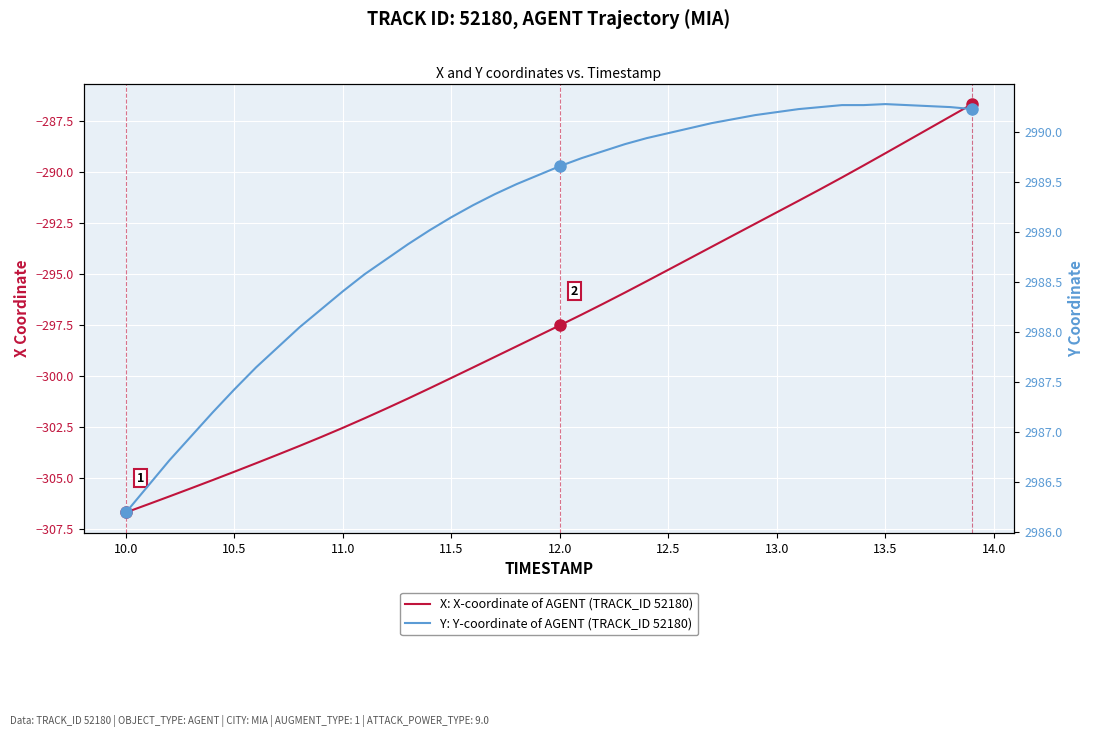

How many lines are shown in the chart?

2